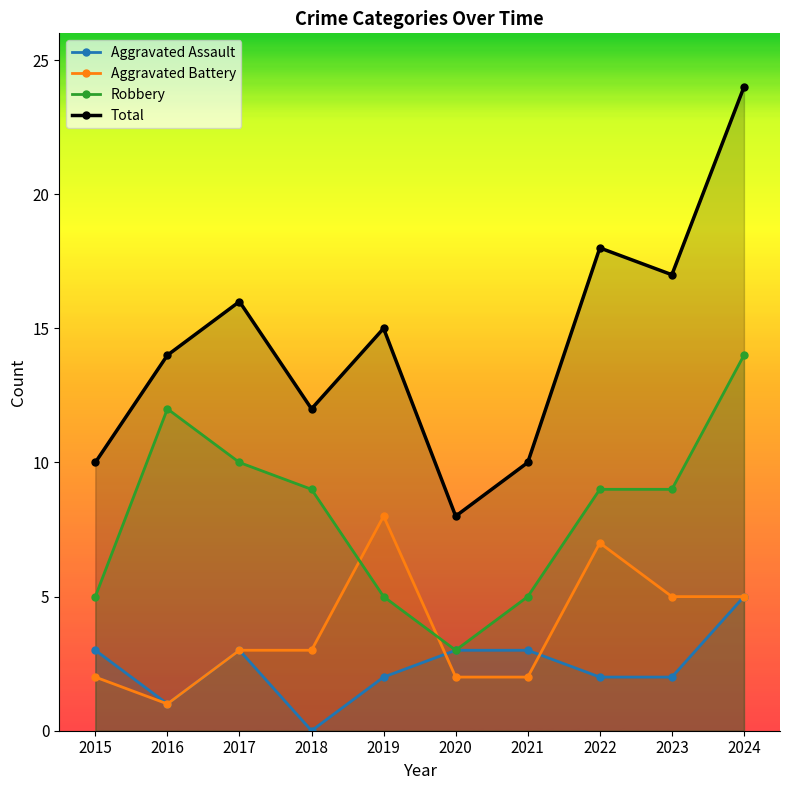

List the labels in order of Aggravated Assault value, smallest first.

2018, 2016, 2019, 2022, 2023, 2015, 2017, 2020, 2021, 2024